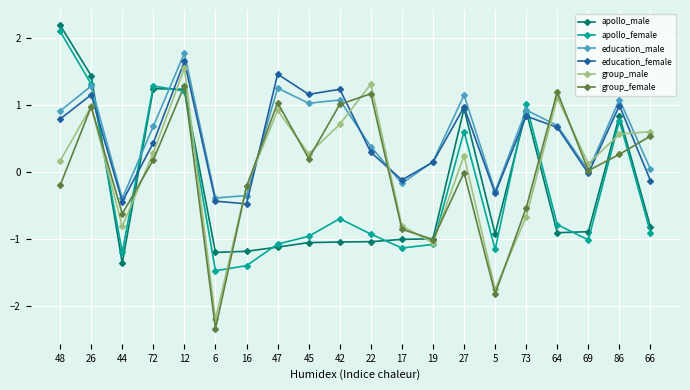

The apollo_female series shows -0.5 at 17. True or false?

False